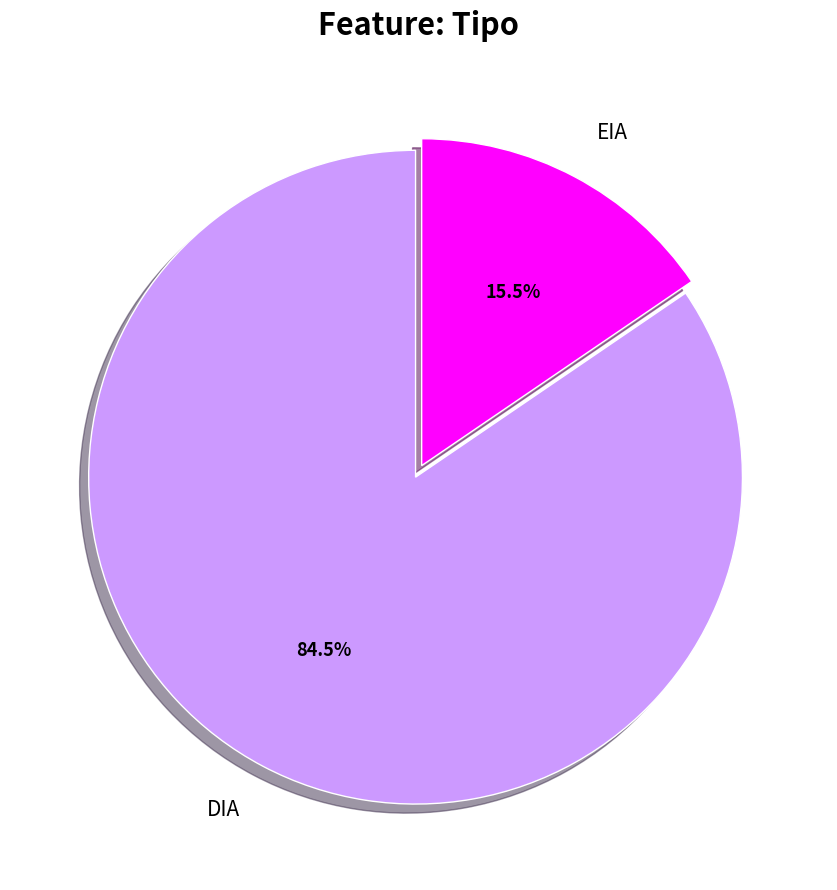

Count the number of slices in the pie.

2